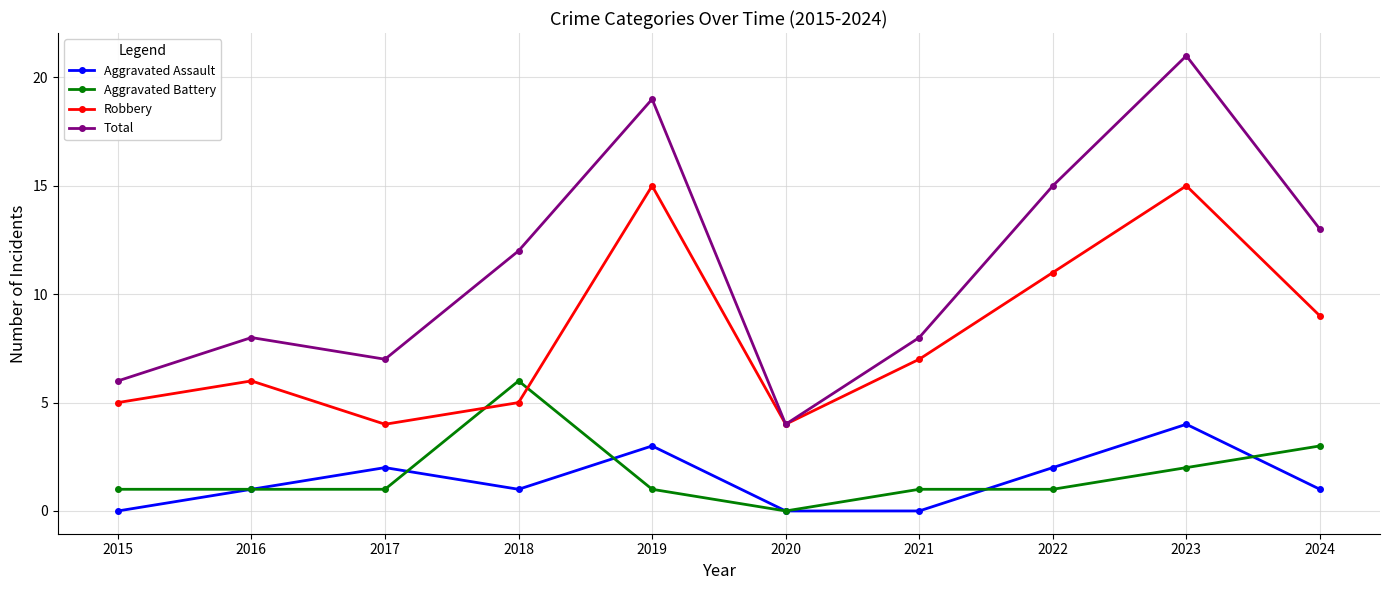

Does the chart have visible grid lines?

Yes